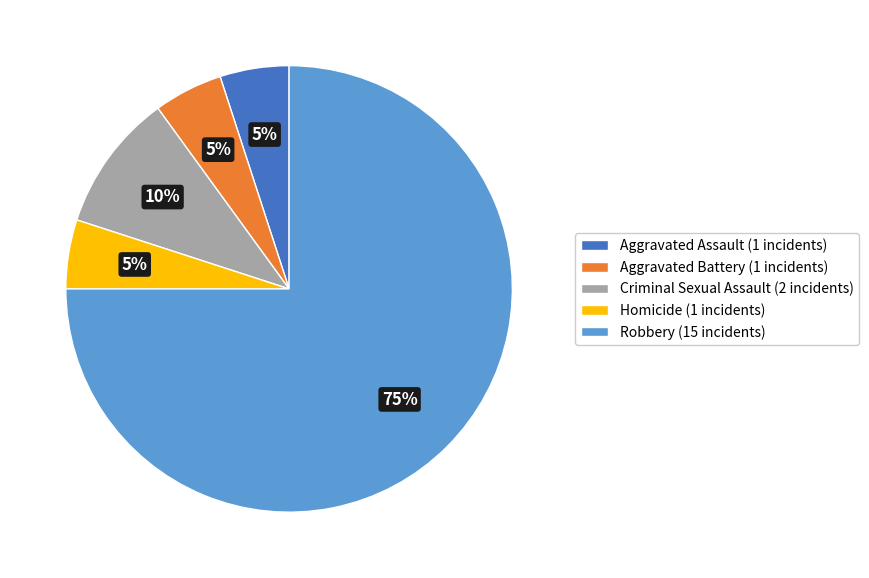

Which has a higher value, Criminal Sexual Assault or Robbery?

Robbery